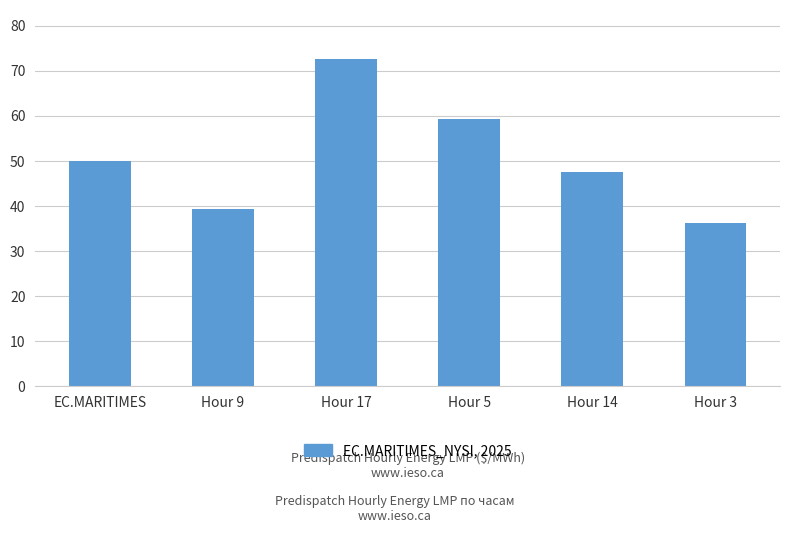

Reading left to right, transcribe all the data shown in this chart.

50.0	39.4	72.6	59.4	47.6	36.2